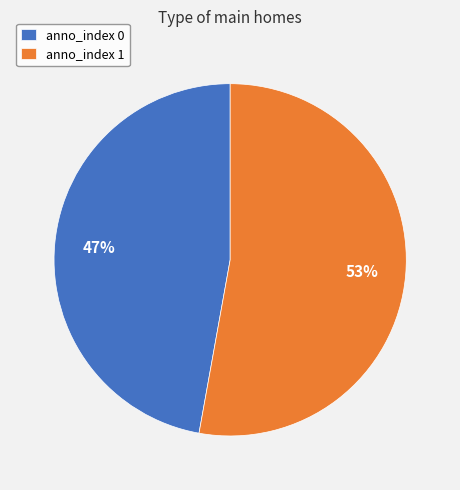

Which slice represents more than half of the pie?

anno_index 1